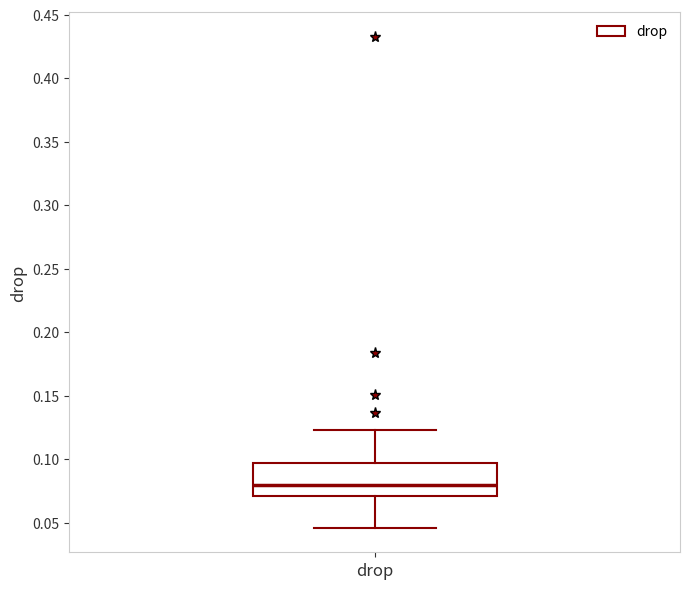

Where is the lower edge of the box for drop on the y-axis? The values are not printed on the chart, so give them approximately, as read against the axis.

0.070